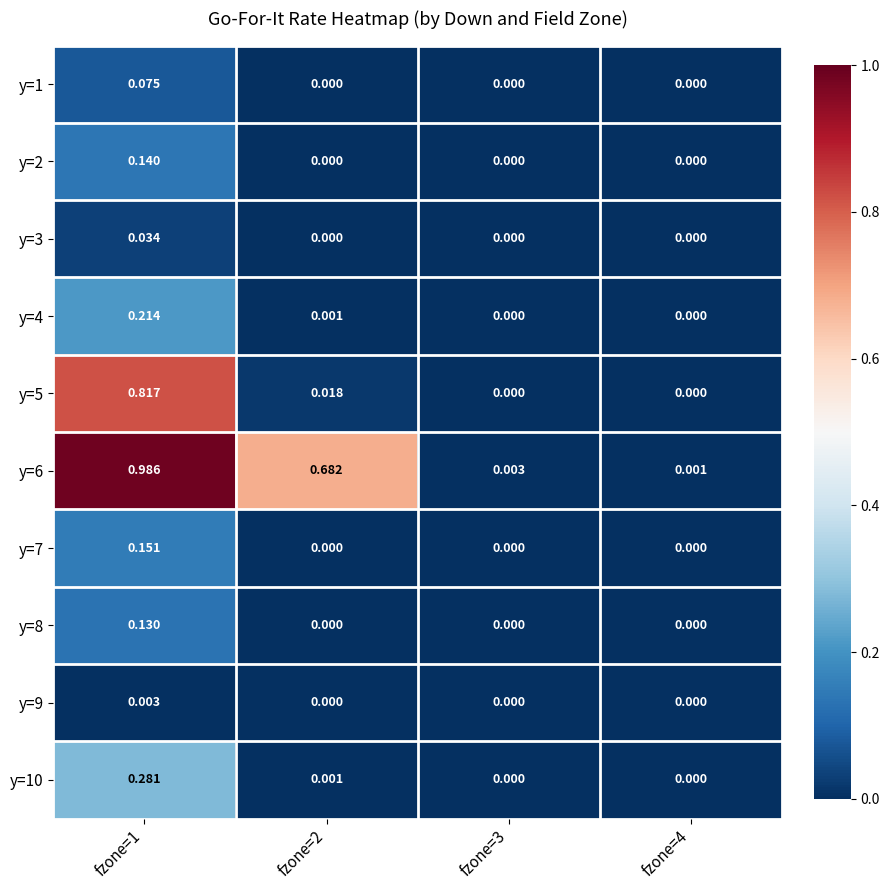

Is the value of y=9 at fzone=2 greater than the value of y=10 at fzone=1?

No